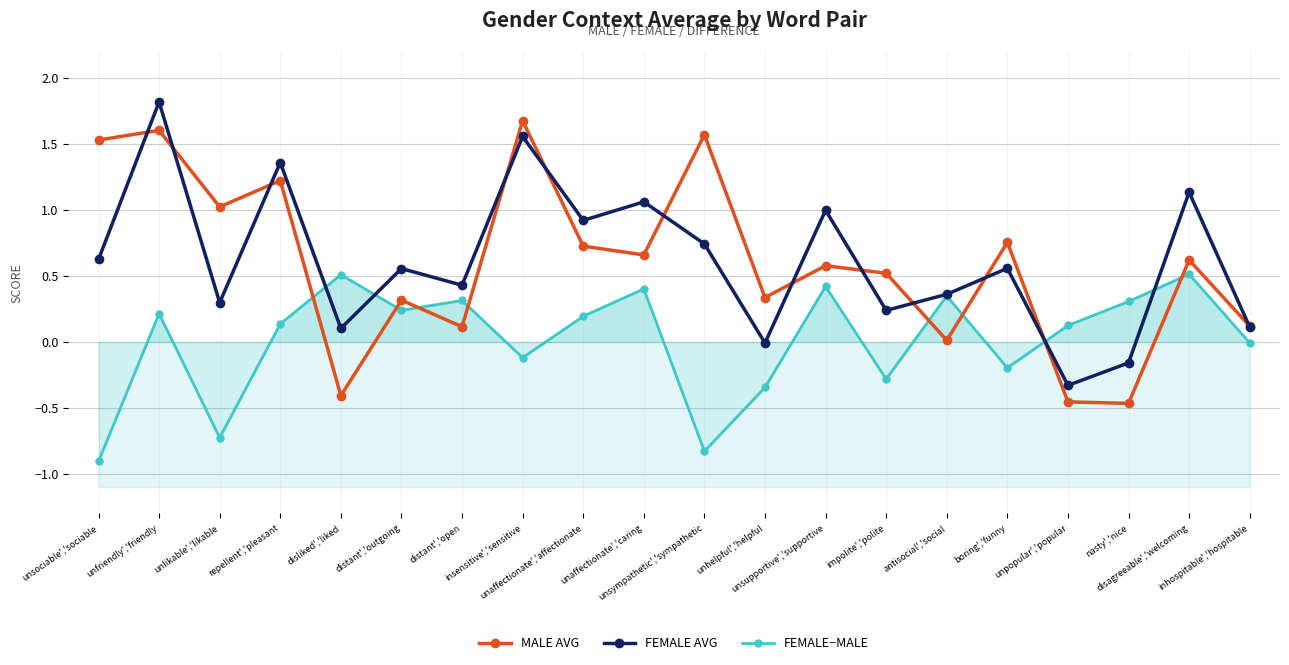

Where do context_average_male and context_average_female first cross each other?

unsociable','sociable and unfriendly','friendly